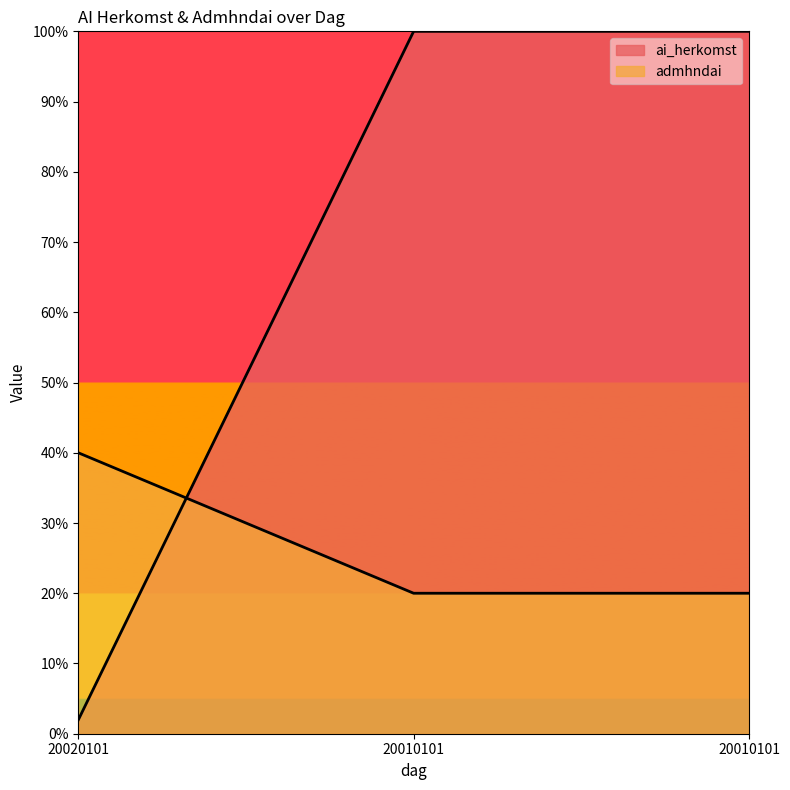

Reading left to right, list all the values displayed in this chart.

admhndai: 2400.0	1200.0	1200.0
ai_herkomst_code: 117.6	6000.0	6000.0